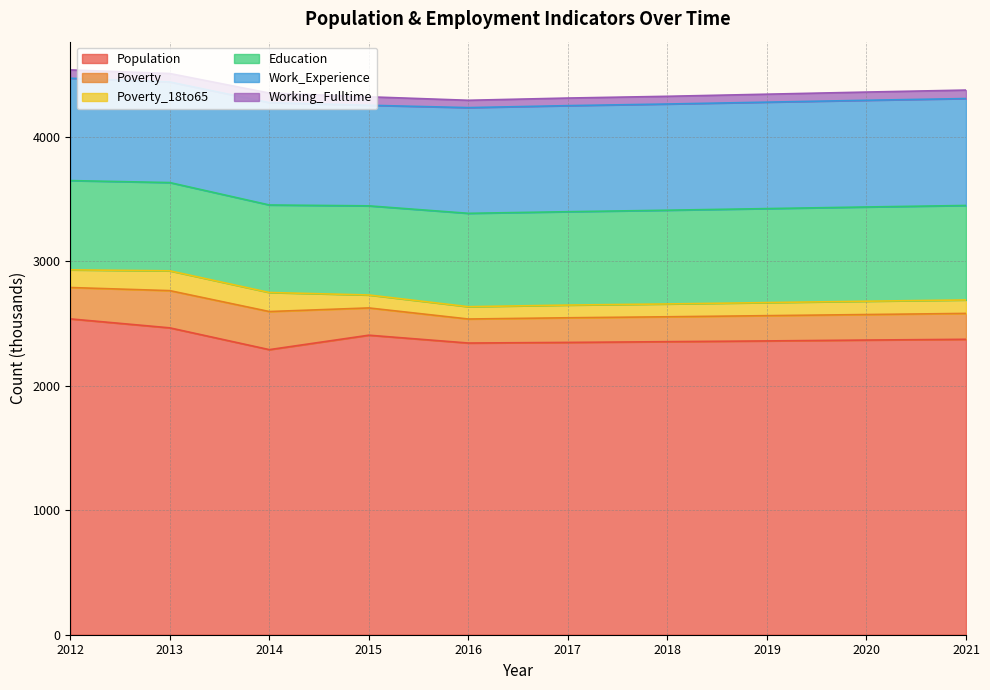

What is the difference between the second highest and minimum values in the Poverty series?

106